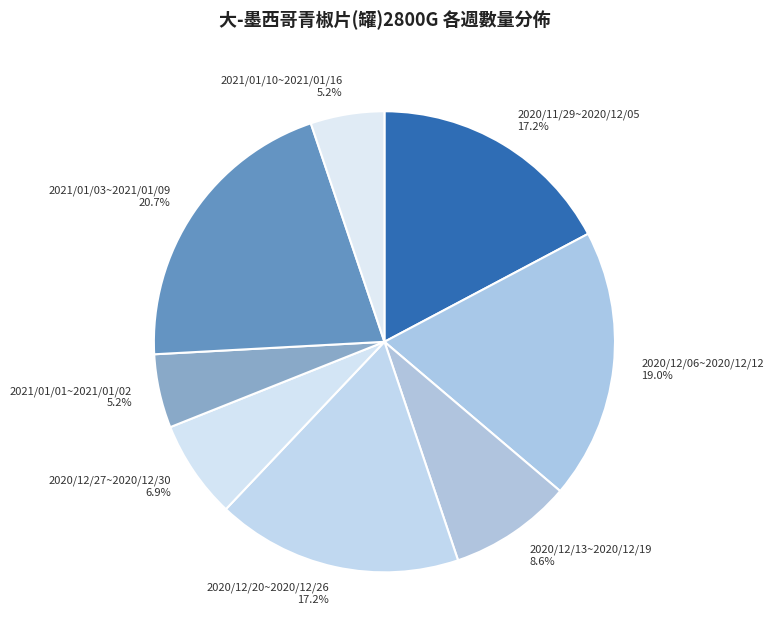

Which slice is the largest?

2021/01/03~2021/01/09